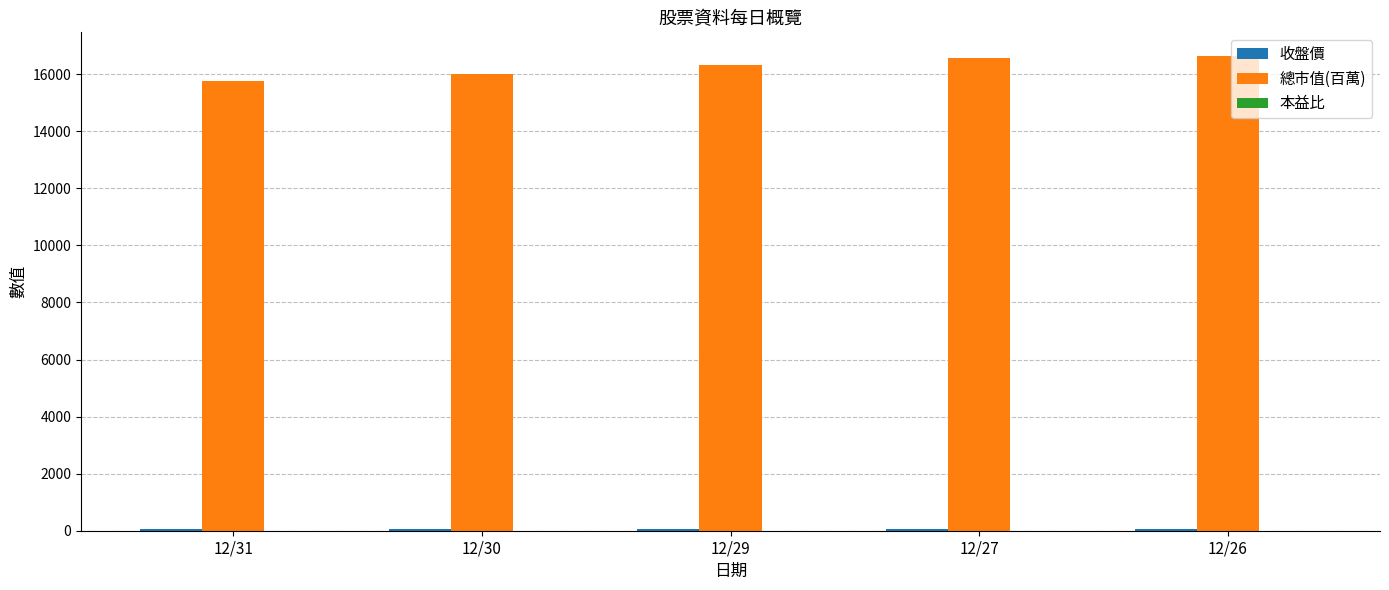

The value of 總市值(百萬) at 12/31 is 24858.6. True or false?

False